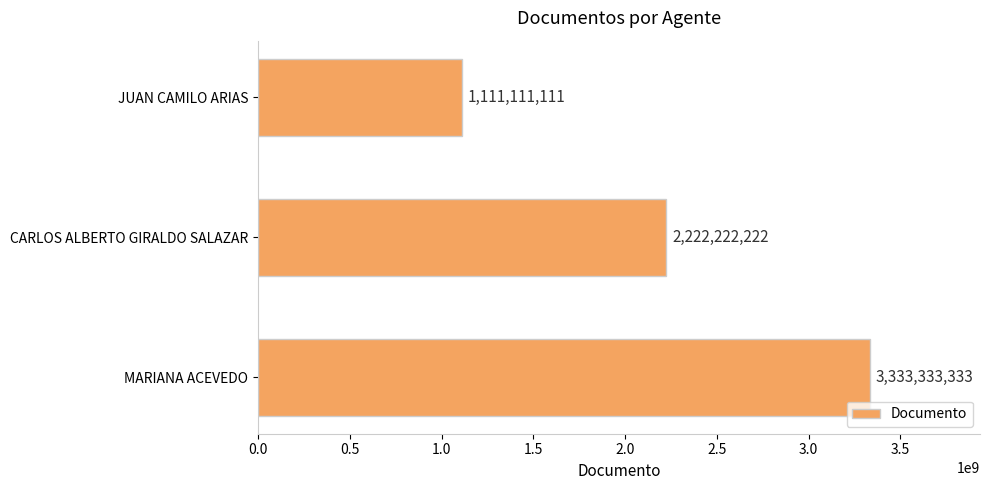

Which has a higher value, MARIANA ACEVEDO or CARLOS ALBERTO GIRALDO SALAZAR?

MARIANA ACEVEDO